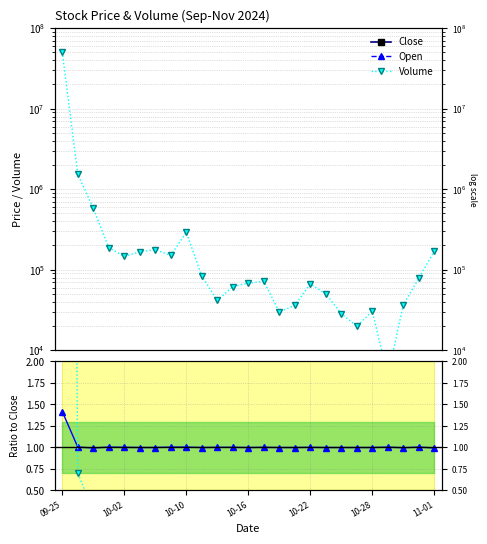

The Open series shows 2765.9 at 21. True or false?

False